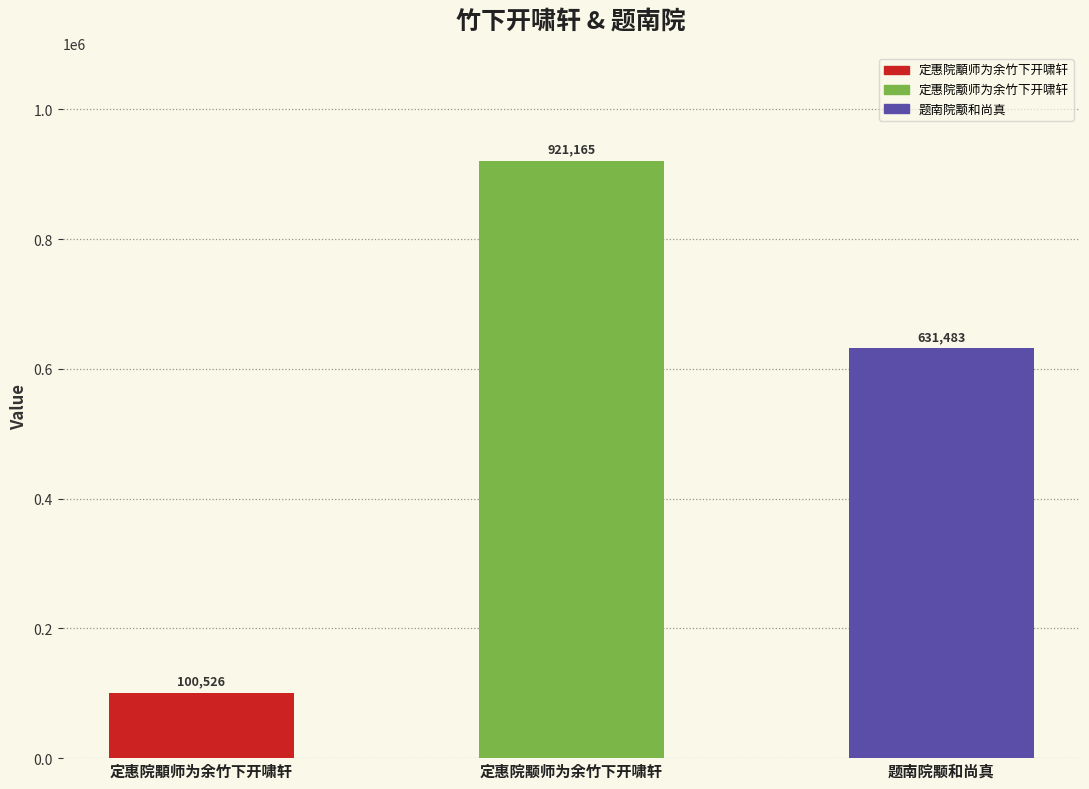

What is the value of the 3rd bar from the left?

631483